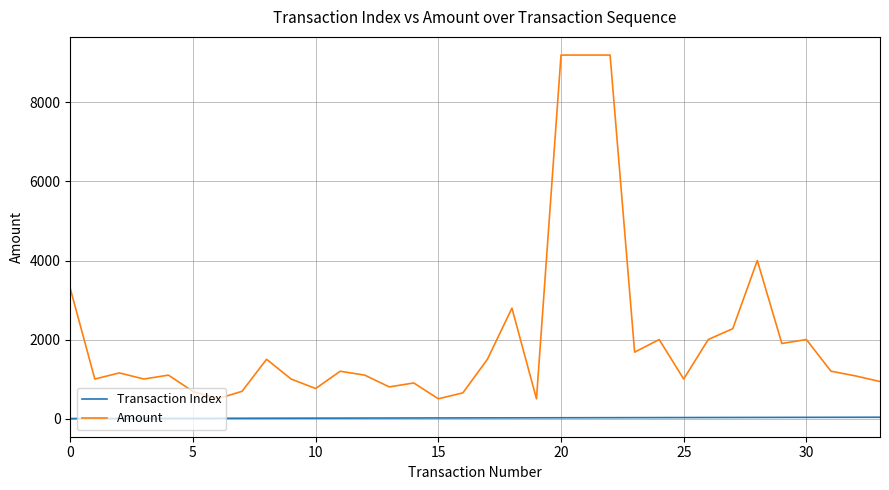

What is the minimum value for Amount?

499.0